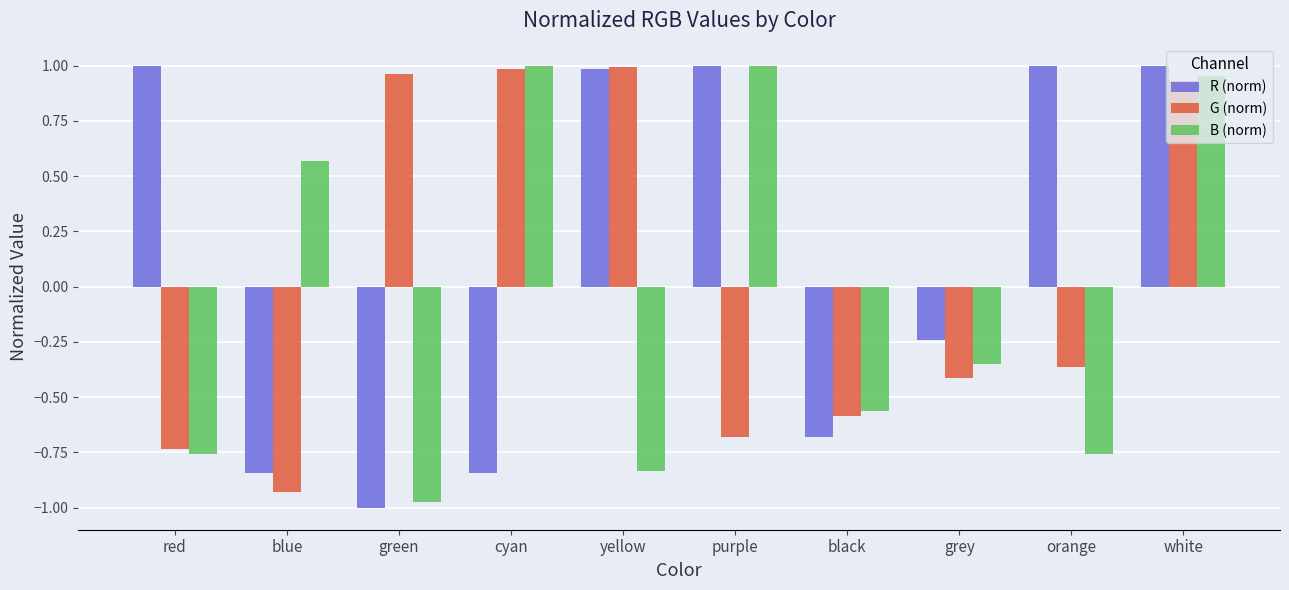

List the series in order of their overall mean, lowest first.

B (norm), G (norm), R (norm)